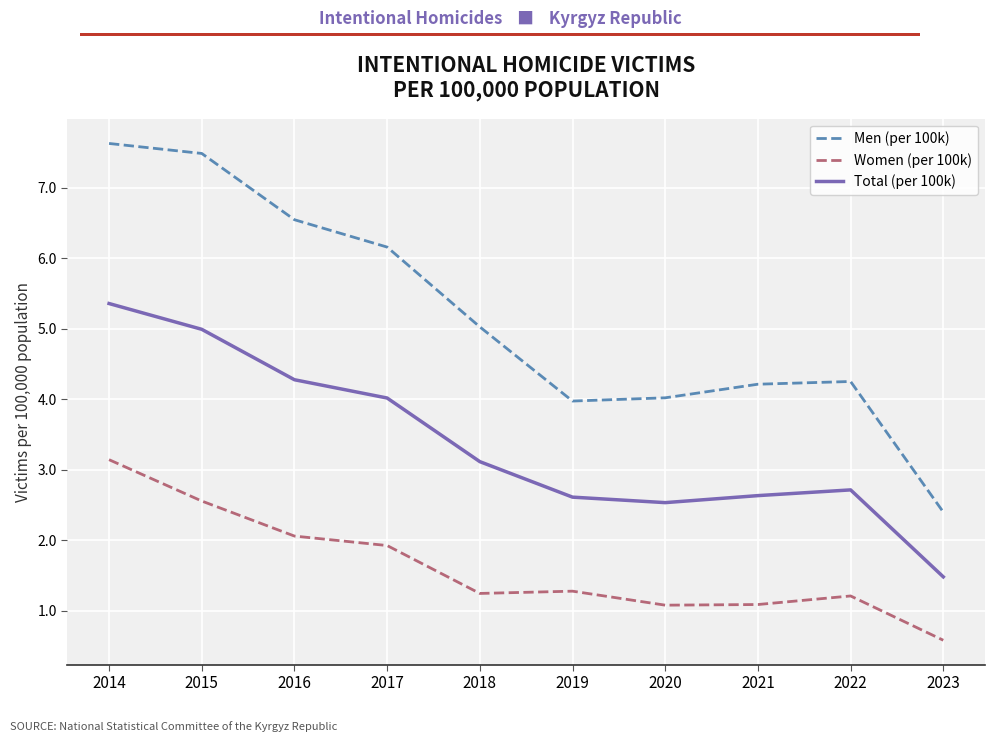

What is the difference between the highest and lowest values at 2022?

3.0